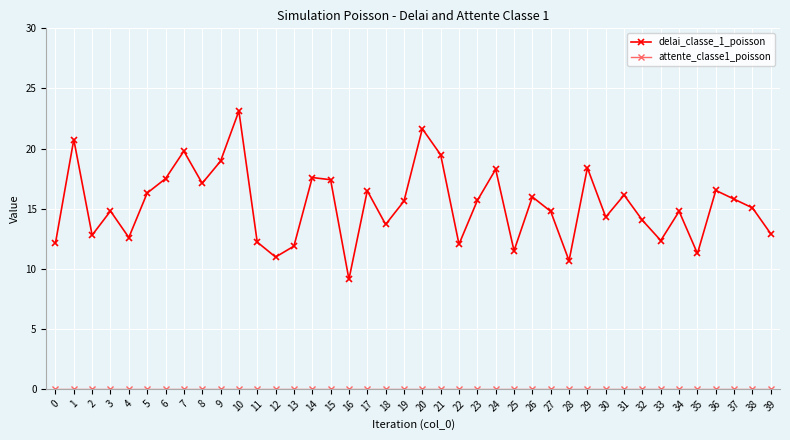

True or false: delai_classe_1_poisson has a value of 12.8 at 2.

True